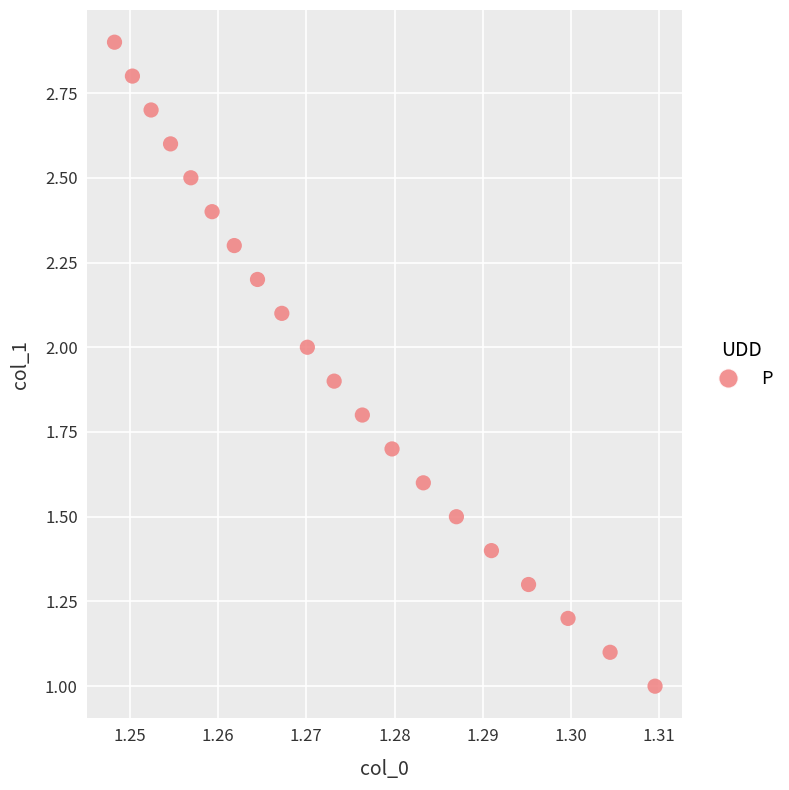

List the coordinates of all points as (Y, X) pairs, reading left to right.

(2.9, 1.2)  (2.8, 1.3)  (2.7, 1.3)  (2.6, 1.3)  (2.5, 1.3)  (2.4, 1.3)  (2.3, 1.3)  (2.2, 1.3)  (2.1, 1.3)  (2.0, 1.3)  (1.9, 1.3)  (1.8, 1.3)  (1.7, 1.3)  (1.6, 1.3)  (1.5, 1.3)  (1.4, 1.3)  (1.3, 1.3)  (1.2, 1.3)  (1.1, 1.3)  (1.0, 1.3)